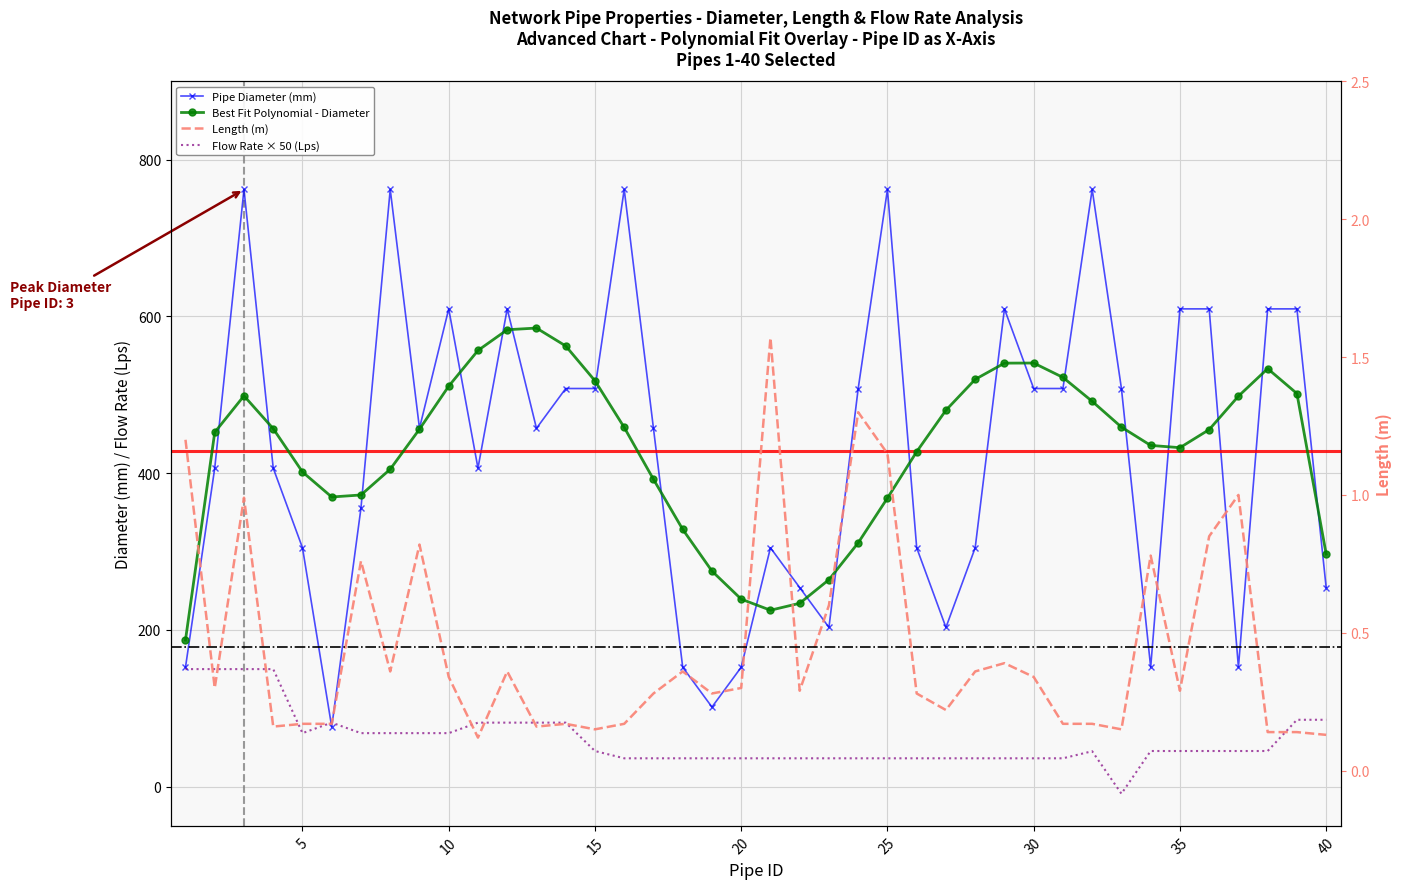

What is the sum of the Diameter (mm) values at 29 and 30?

1117.6